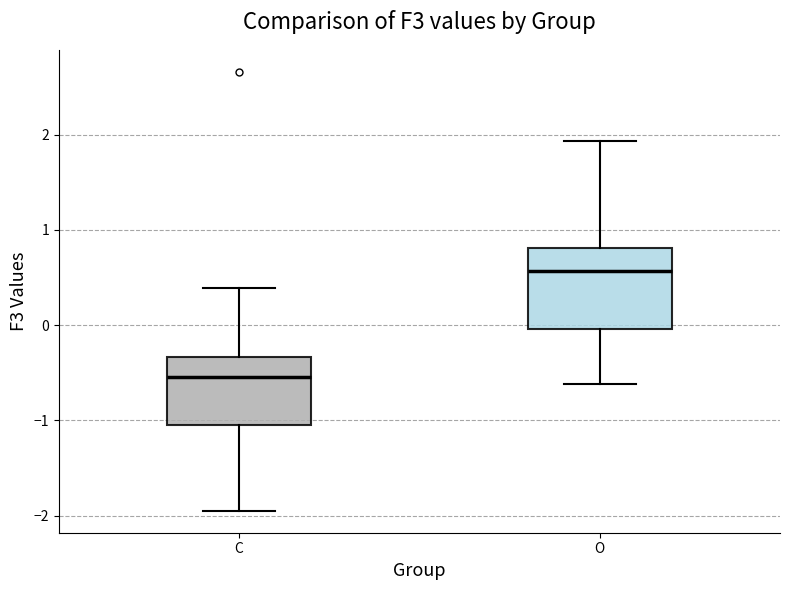

Reading left to right, read every box against the y-axis: the position of its median line, the range the box covers, and the ends of its whiskers. The values are not printed on the chart, so give them approximately, as read against the axis.

C: median -0.5, box -1.0 to -0.3, whiskers -1.9 to 0.4
O: median 0.6, box 0.0 to 0.8, whiskers -0.6 to 1.9